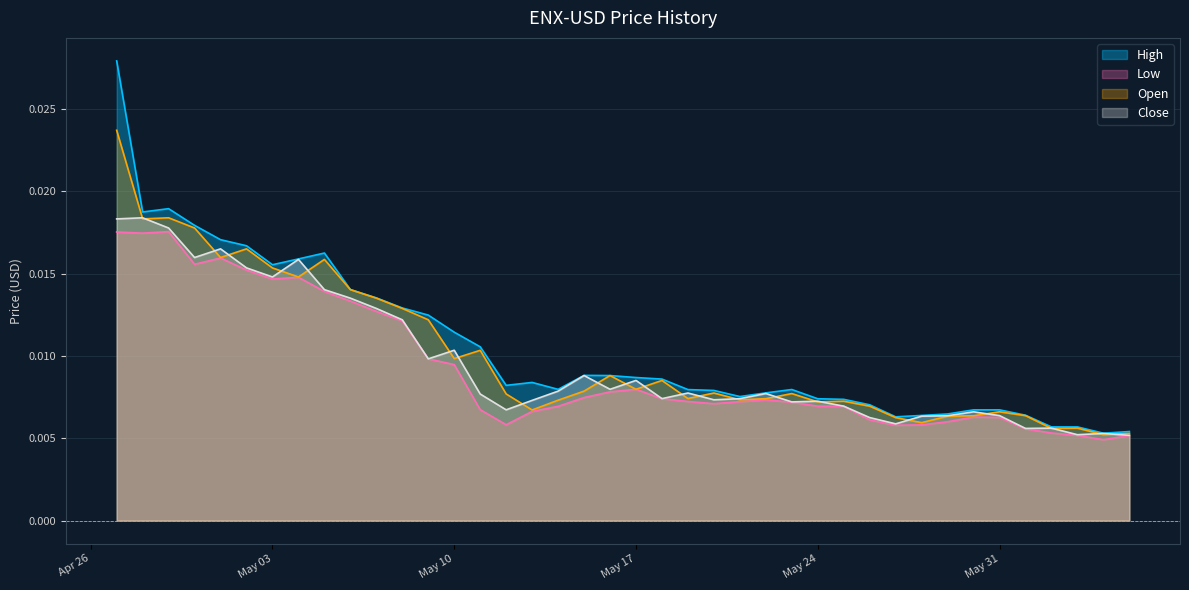

Which series has the largest range (max minus min)?

High